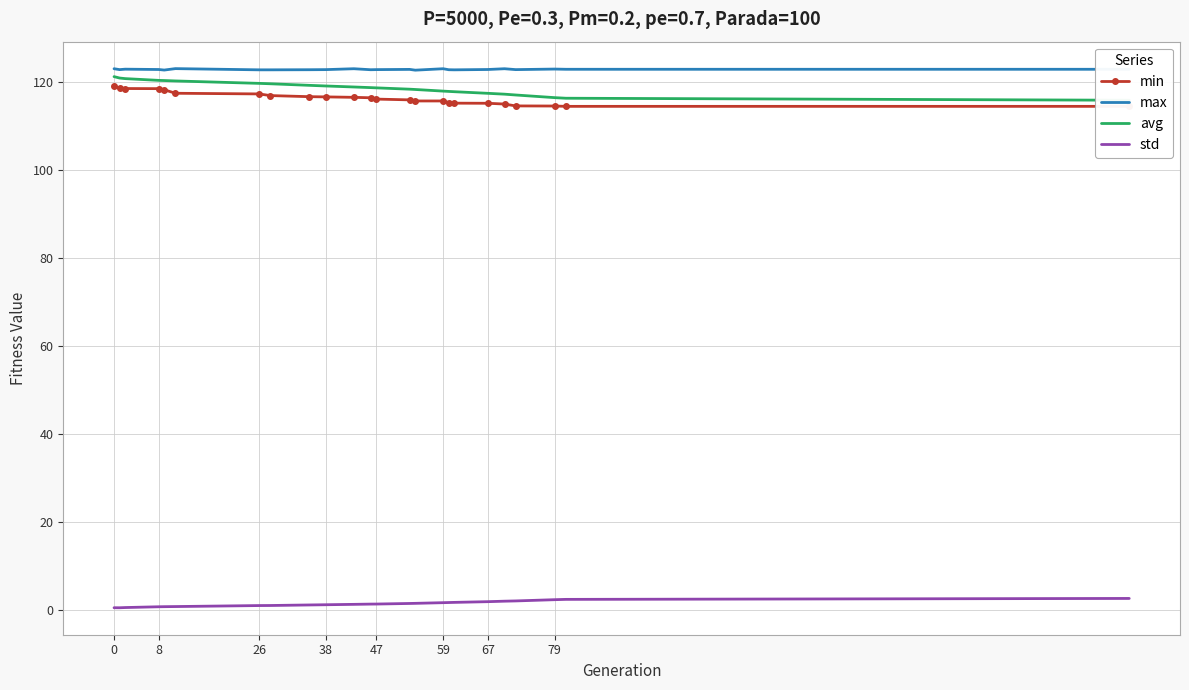

What is the minimum value for max?

122.8